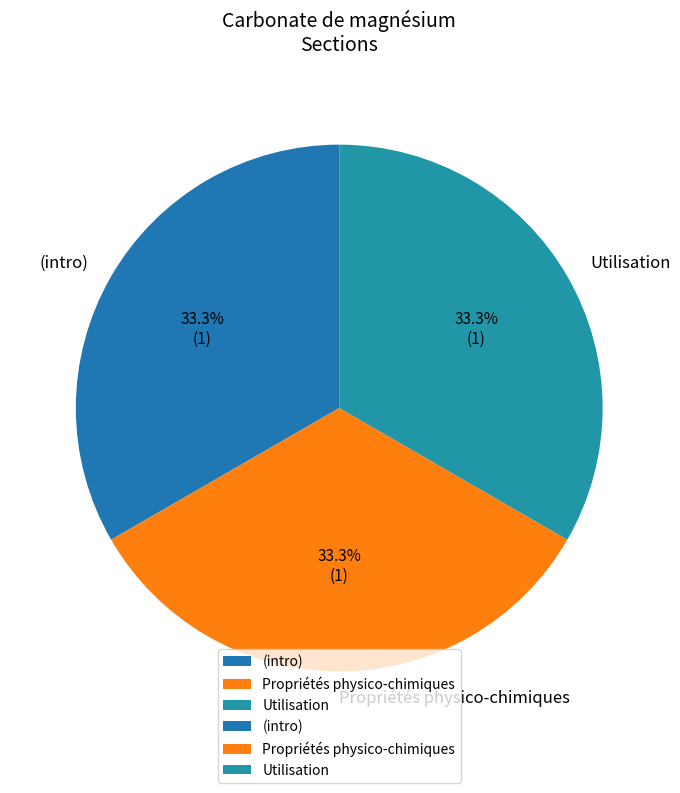

What is the ratio of the value at Propriétés physico-chimiques to the value at (intro)?

1.0